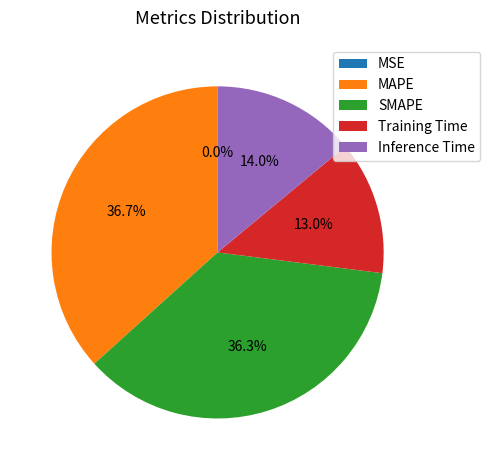

To the nearest percent, what is the average slice percentage?

20%